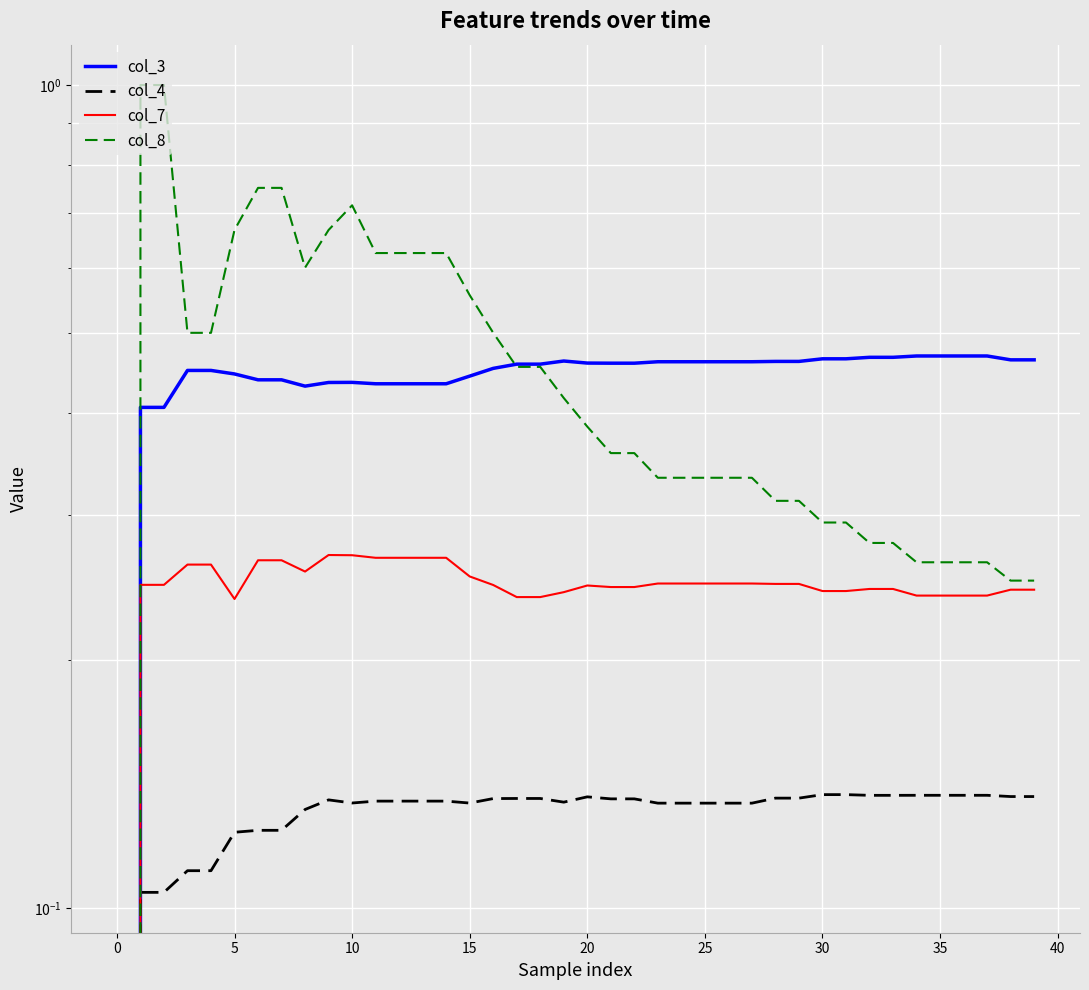

What is the sum of the col_7 values at 24 and 30?

0.5